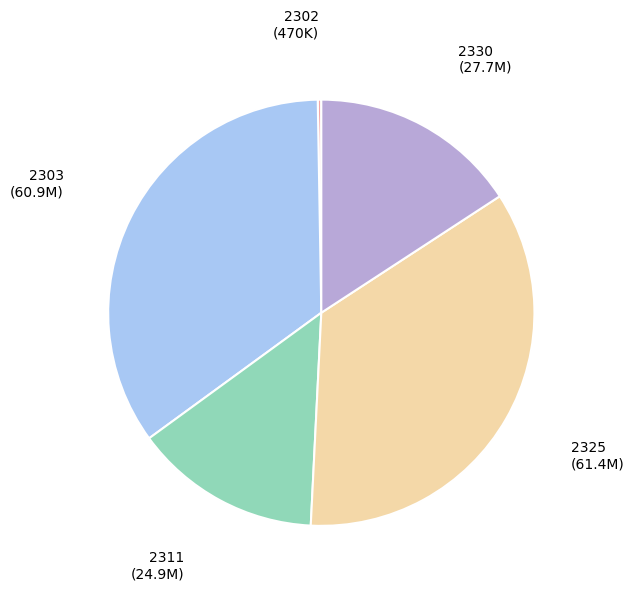

What is the ratio of the value at 2330 (27.7M) to the value at 2325 (61.4M)?

0.5